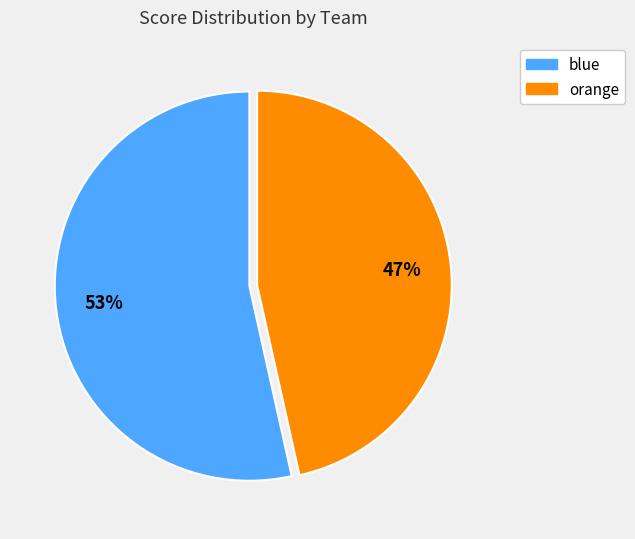

Which has a higher value, blue or orange?

blue